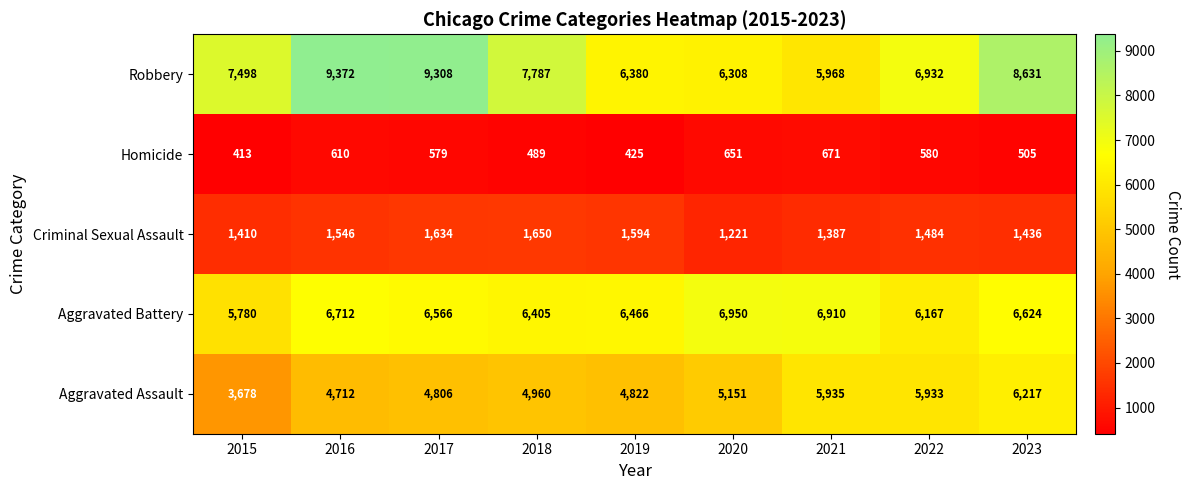

Which category has the lowest value across all series?

2015